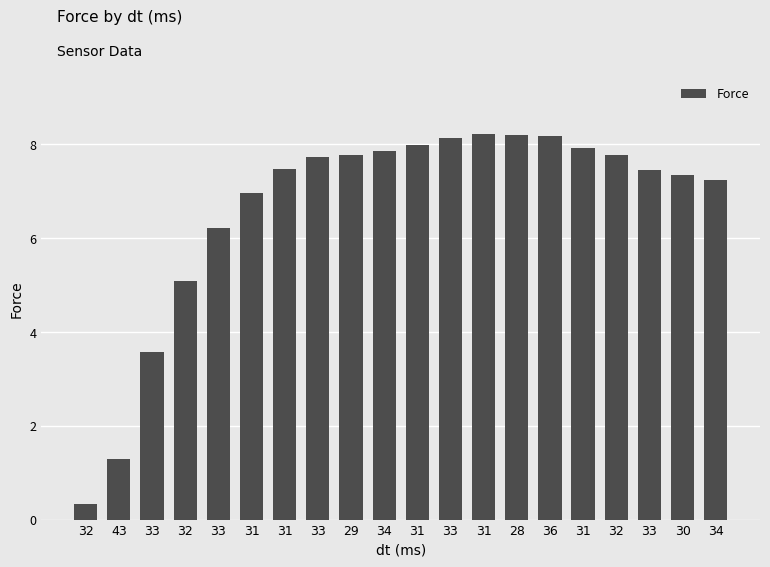

How many categories are shown in the chart?

20